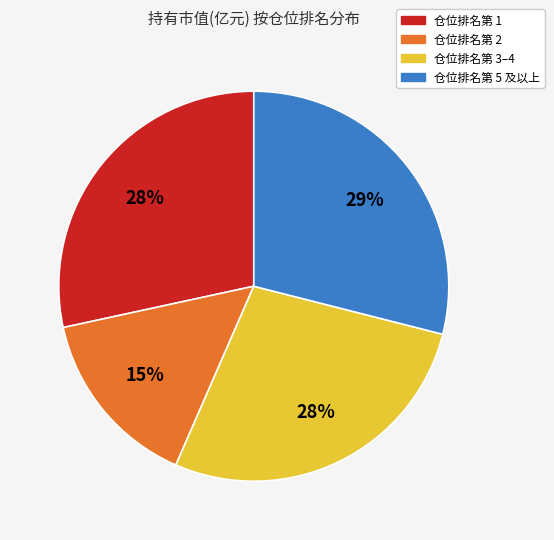

Is there a majority slice in this chart?

No